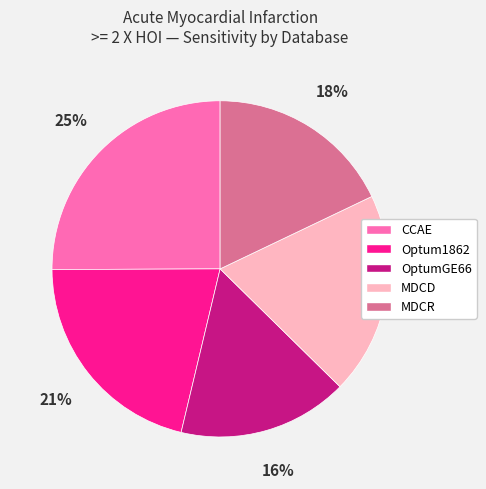

To the nearest percent, what portion does MDCR represent?

18%